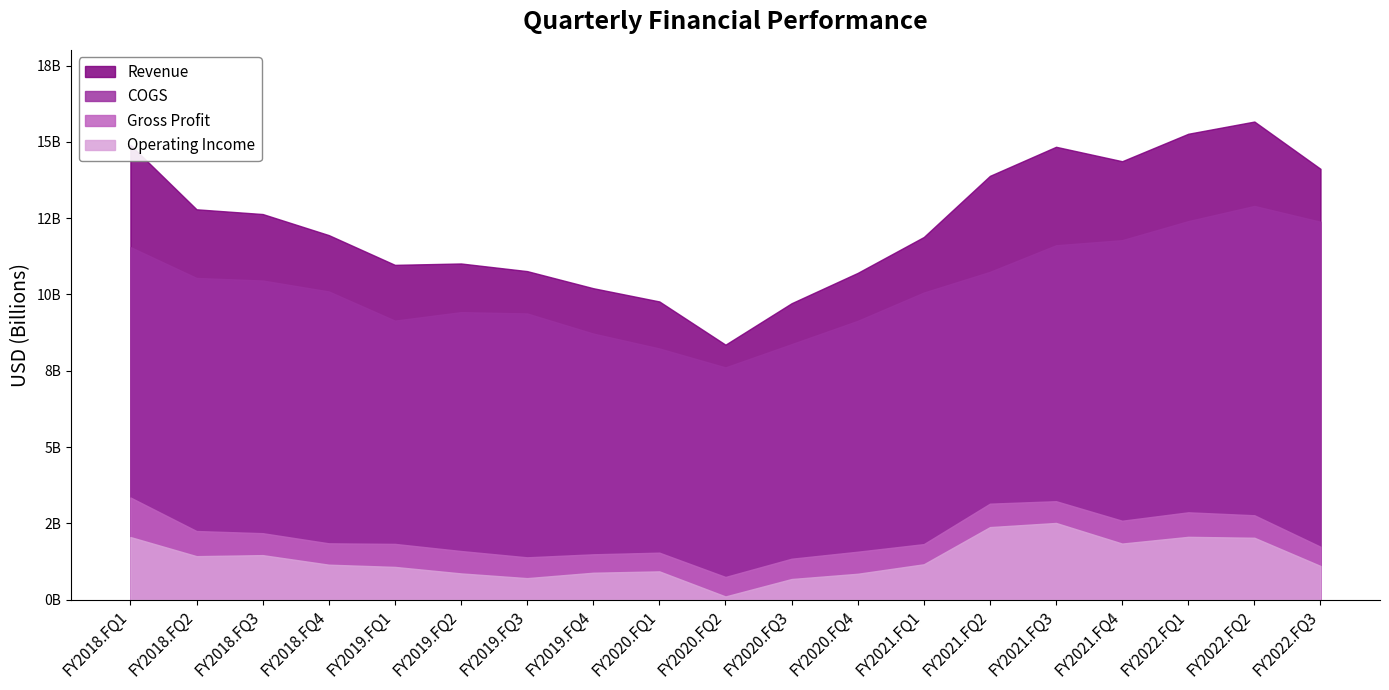

What is the minimum value shown in the chart?

105000000